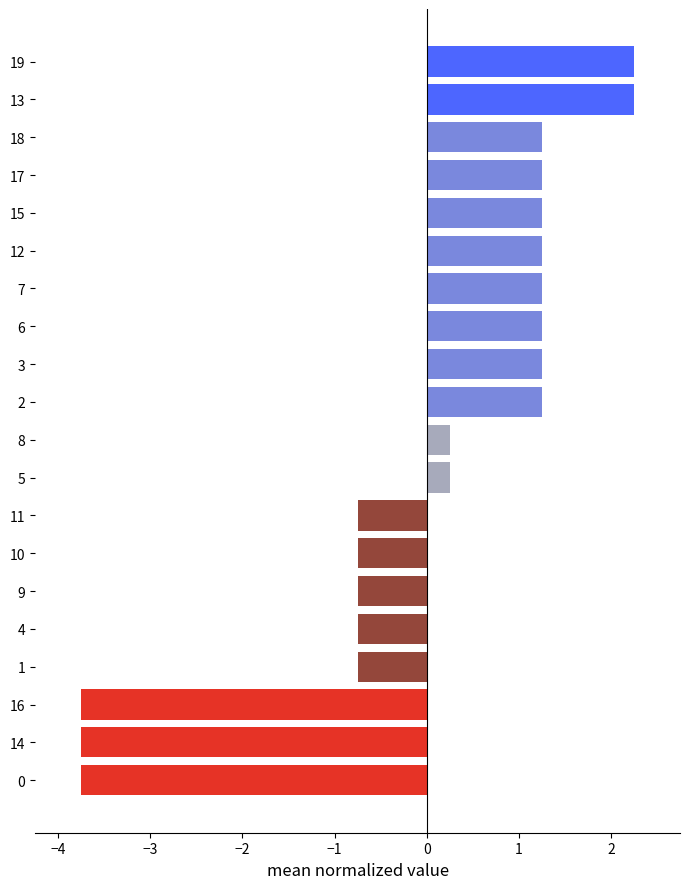

Is it true that the value at 13 is 3.0?

False